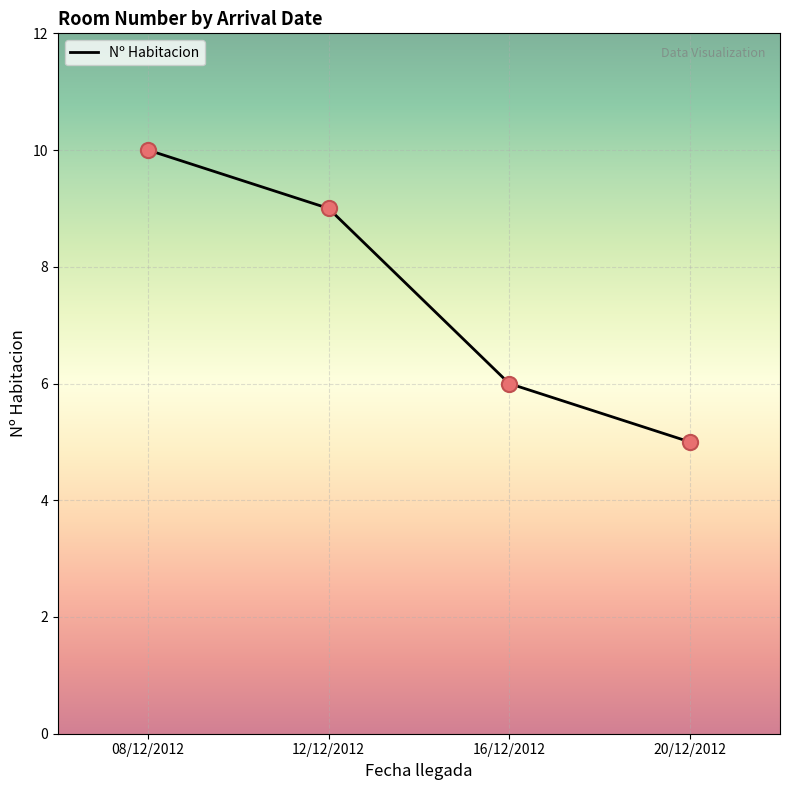

What is the ratio of the value at 12/12/2012 to the value at 08/12/2012?

0.9